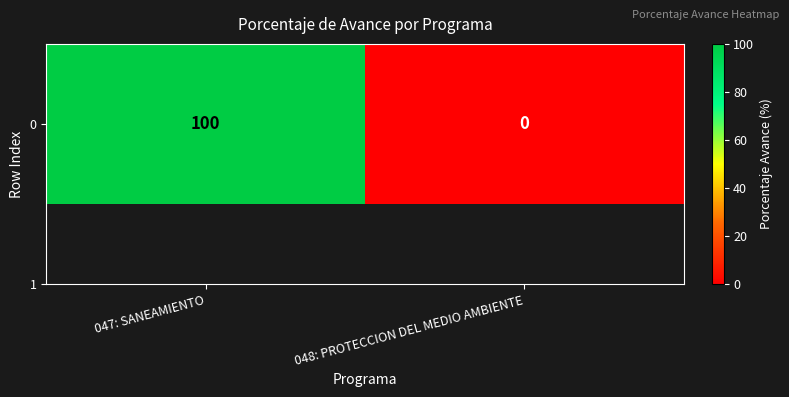

Is it true that the value at 047: SANEAMIENTO is 173?

False